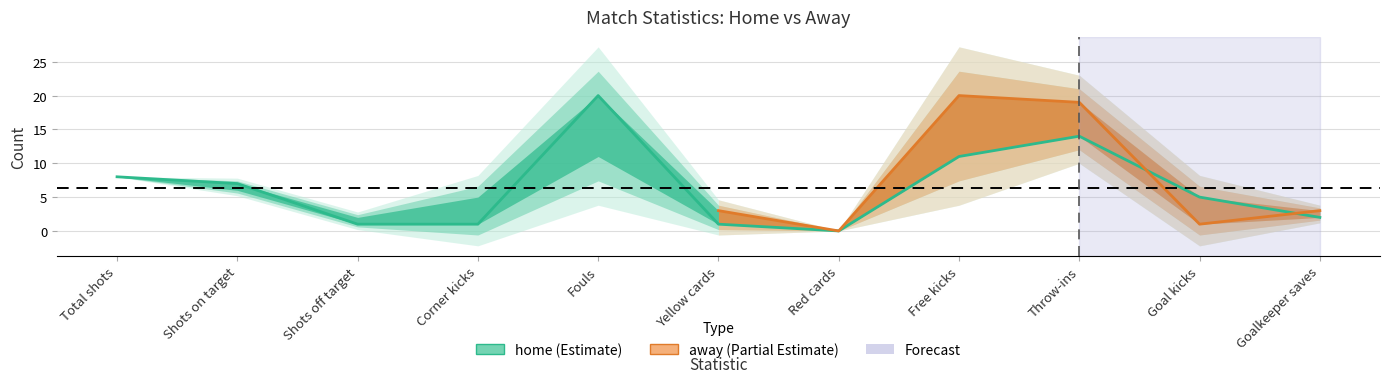

What is the greatest value displayed?

20